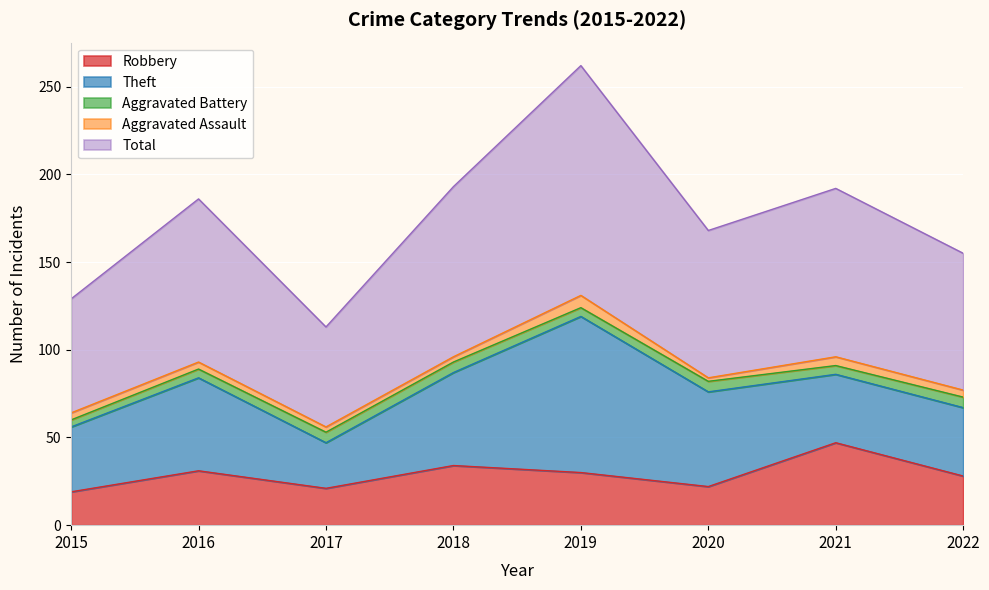

What is the difference between the highest and lowest values at 2020?

82